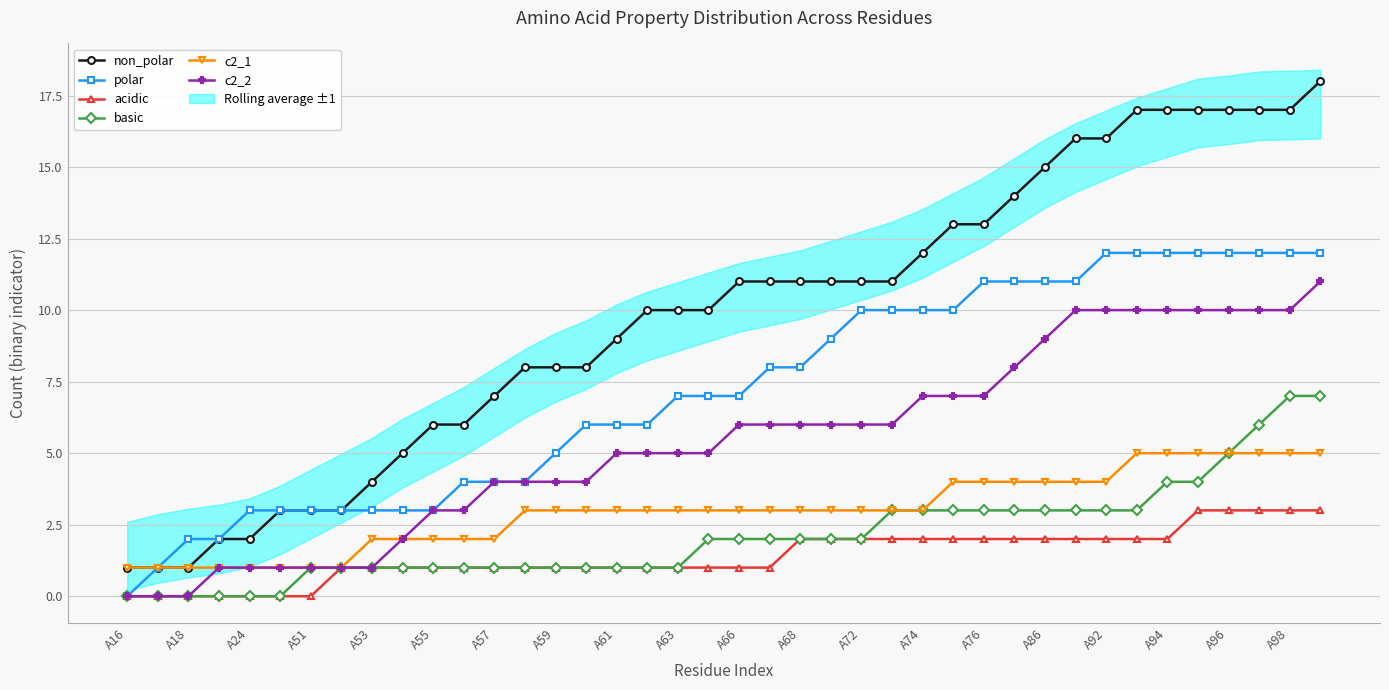

True or false: c2_1 and basic intersect in this chart.

False